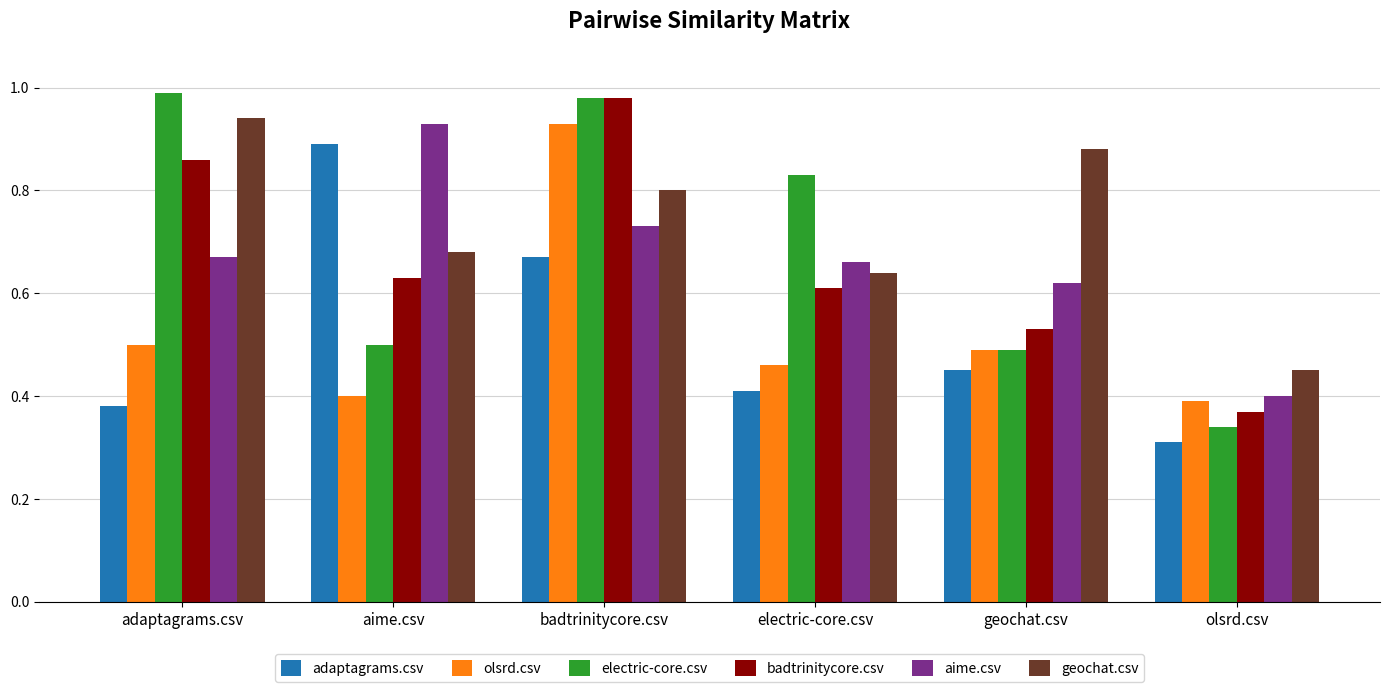

At how many categories does at least one series exceed 0?

6